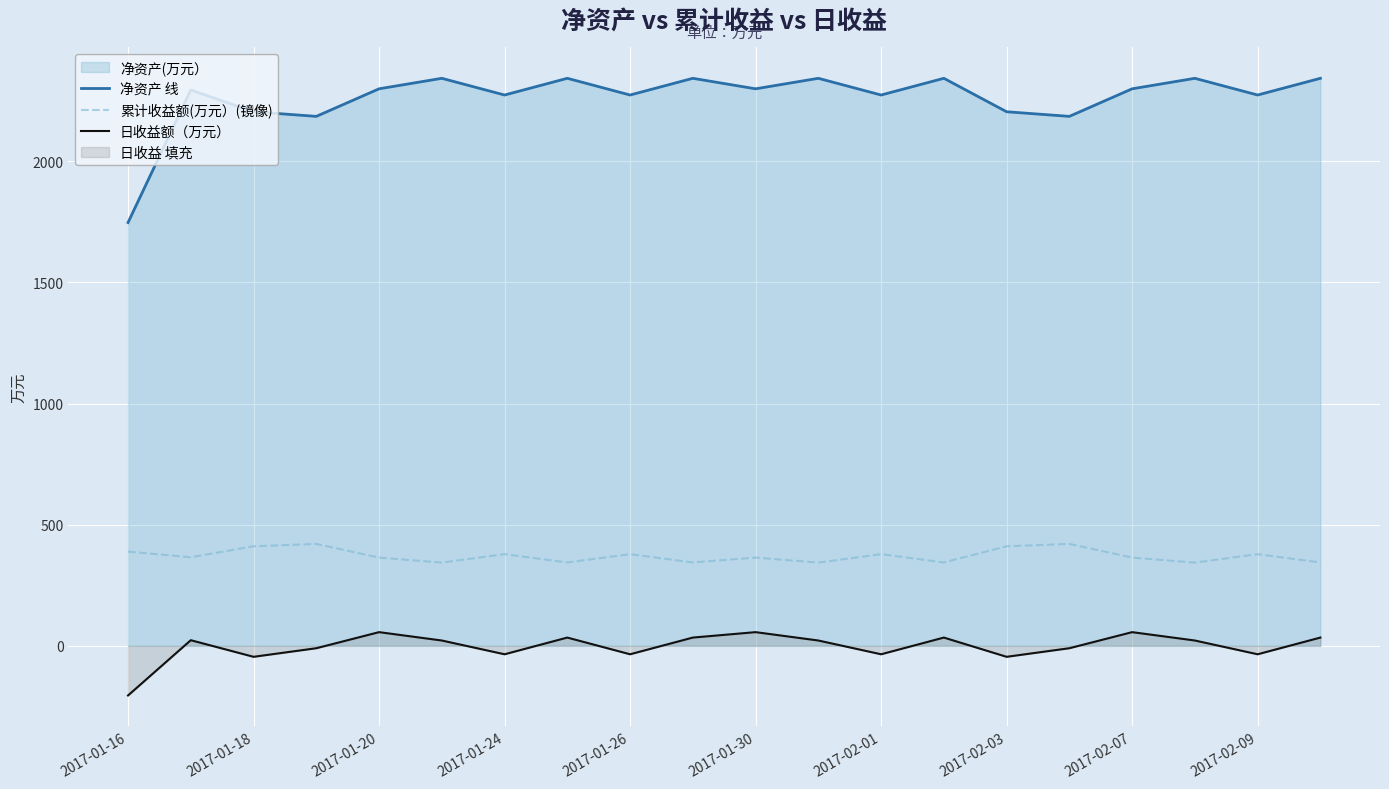

How many data points in 净资产 线 are less than 2299?

10